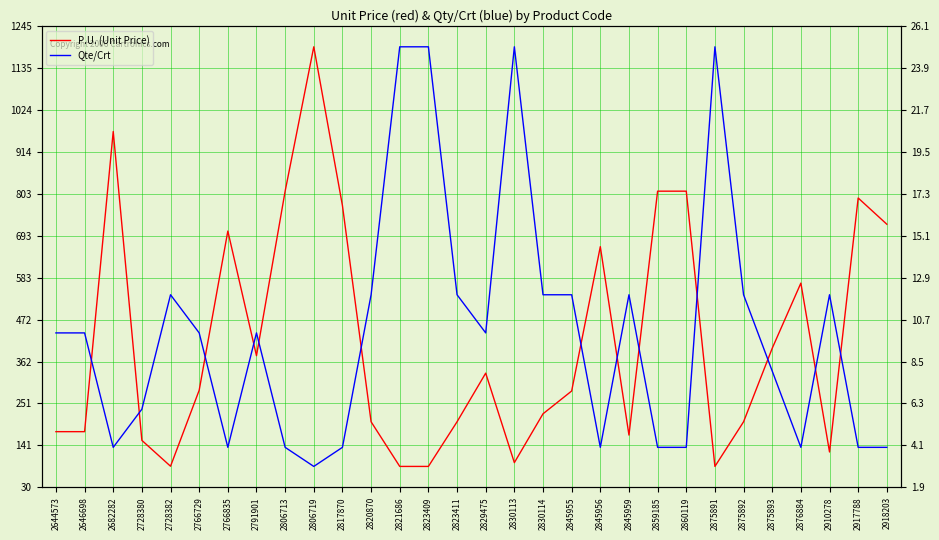

What is the difference between the highest and lowest values at 2876884?

564.0